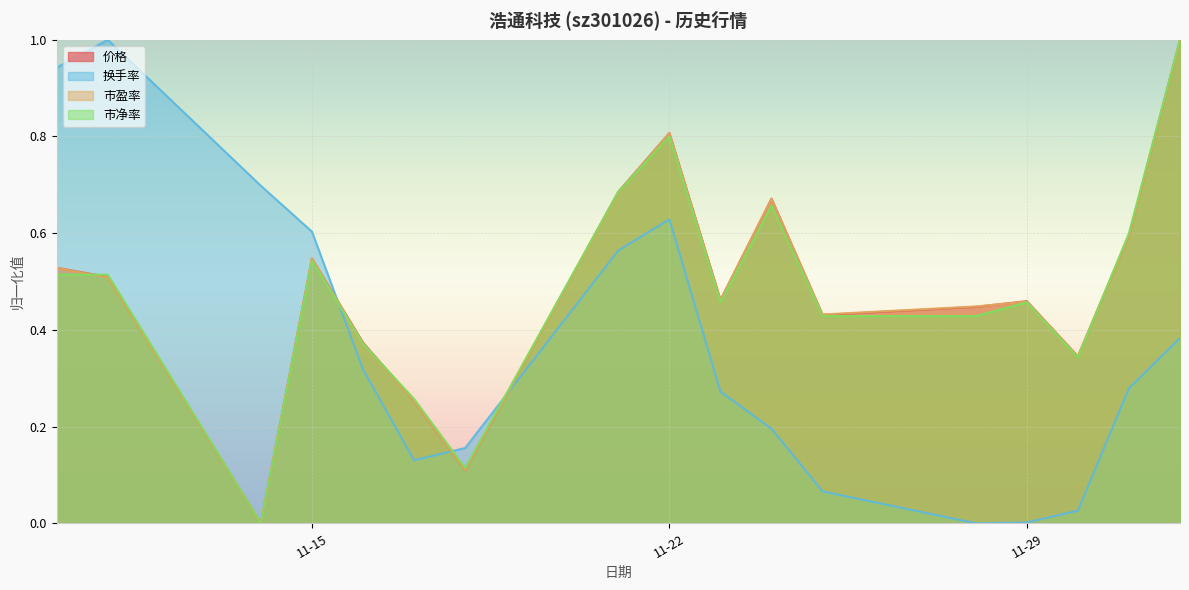

The value of 价格 at 11-22 is 1.3. True or false?

False